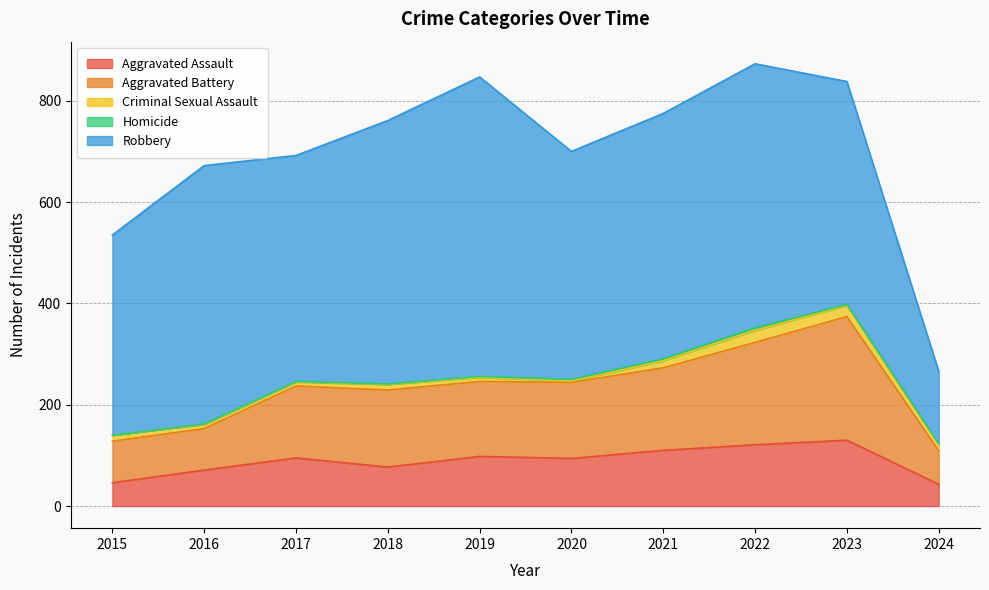

Count the Homicide values in the range 1 to 3.

7